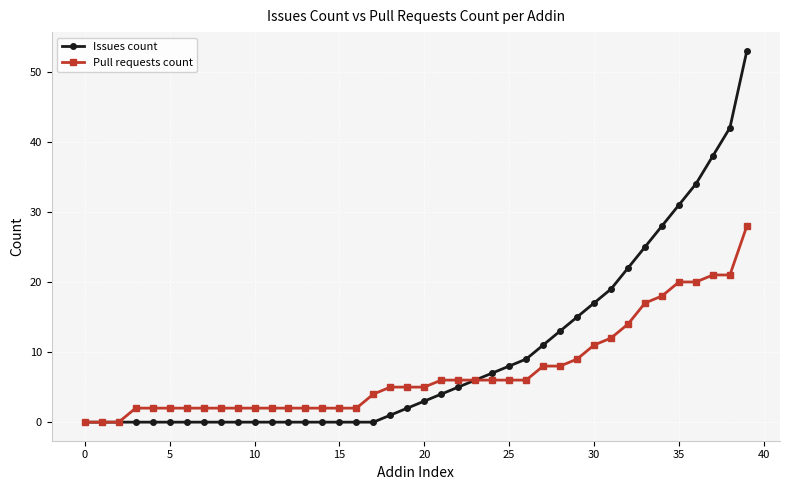

What is the average value of the Pull requests count series?

7